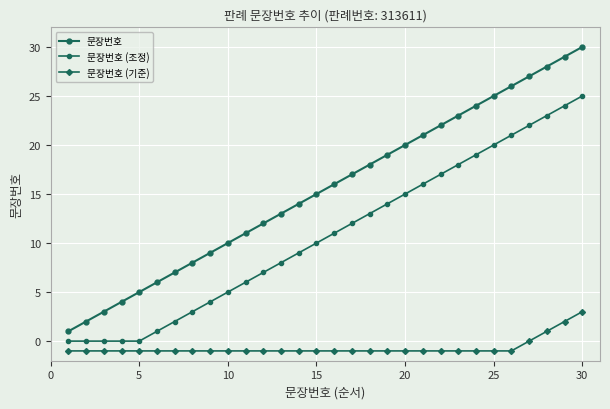

Which series has the largest total across all categories?

문장번호